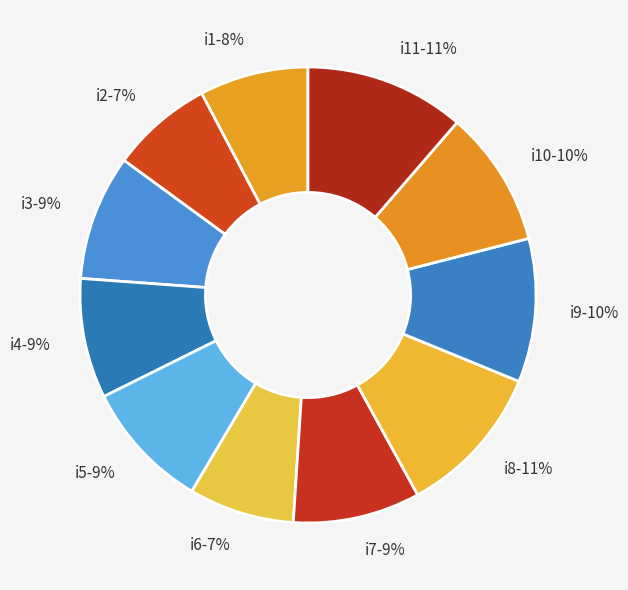

What percentage is the i2 slice, to the nearest percent?

7%